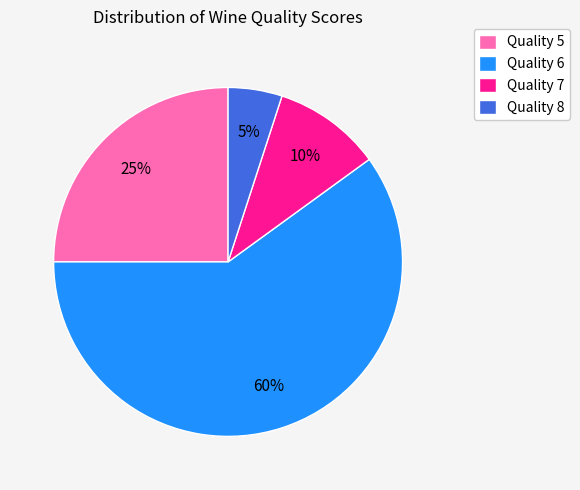

What percentage is the Quality 6 slice, to the nearest percent?

60%